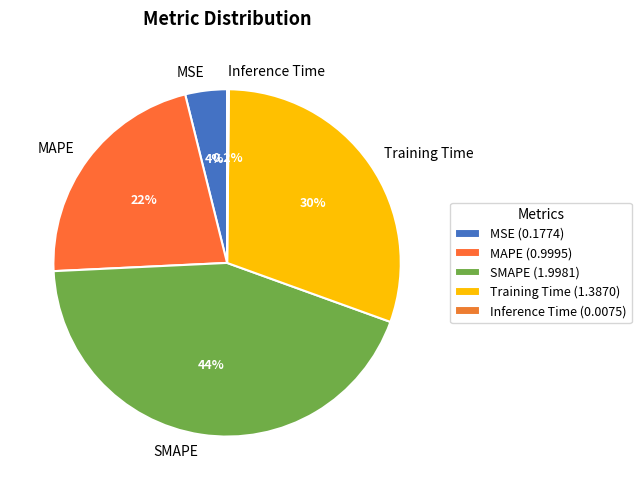

To the nearest percent, what is the difference between the largest and smallest slice percentages?

44%